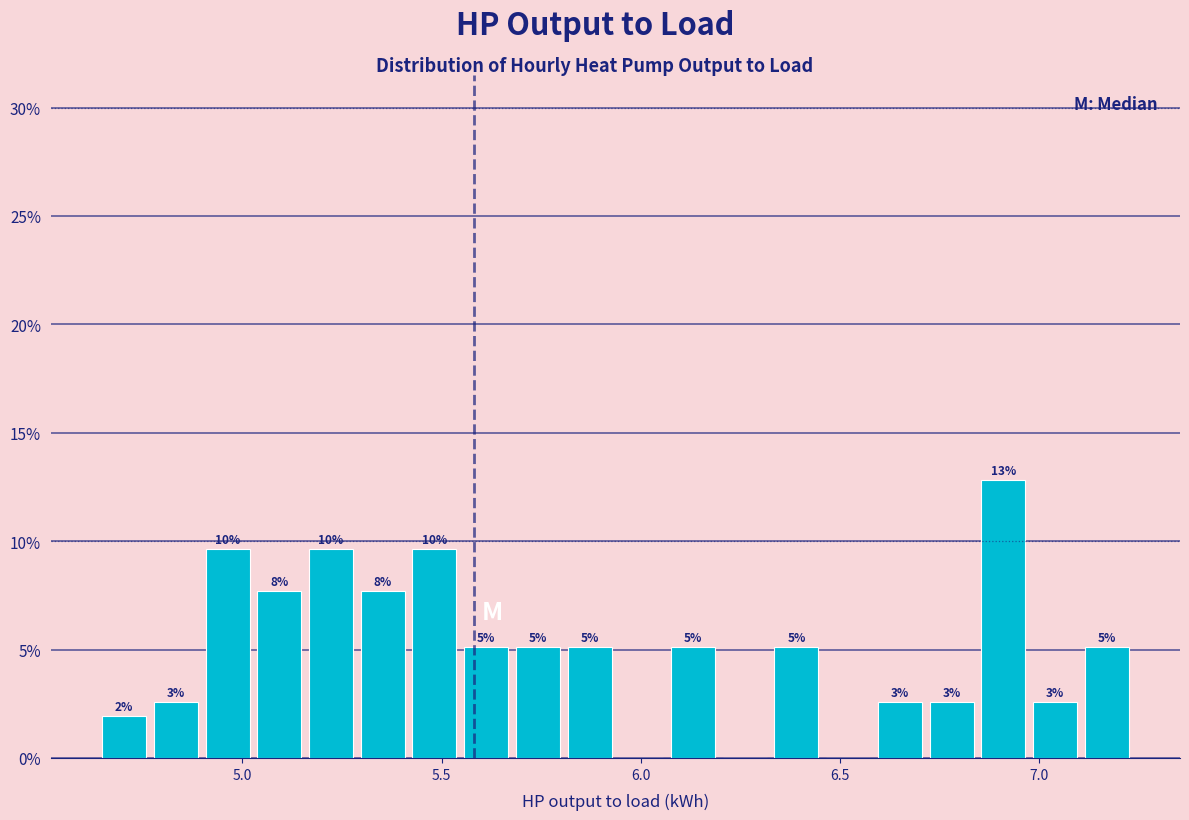

Around what value on the x-axis is the tallest bar? Give the approximate position of its centre, as read against the axis.

6.90